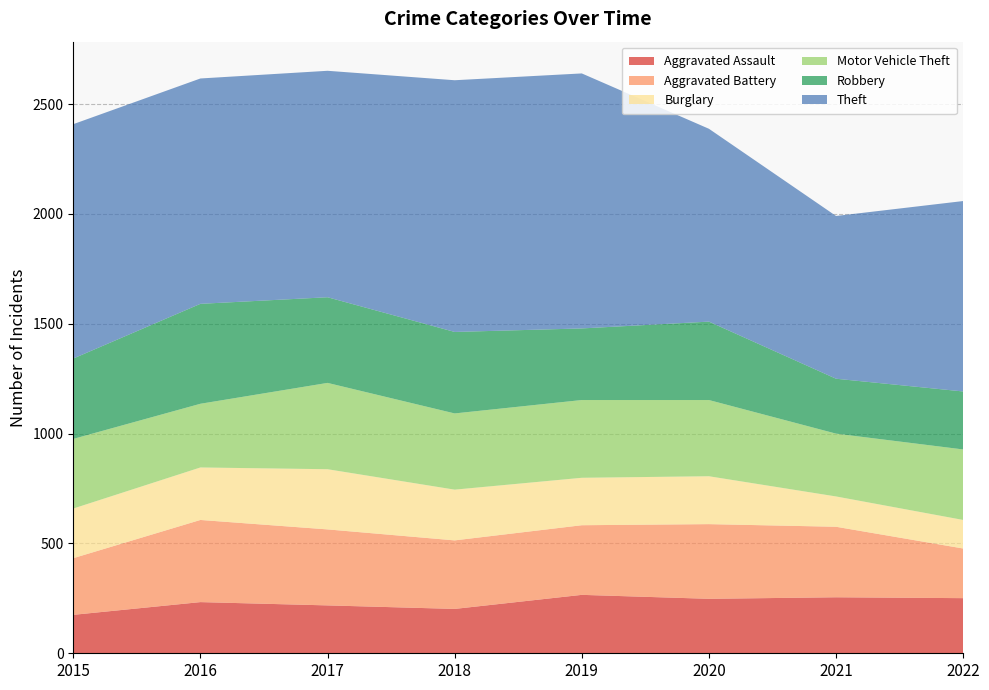

Reading right to left, list all the values displayed in this chart.

Aggravated Assault: 2022=251	2021=255	2020=248	2019=266	2018=202	2017=218	2016=233	2015=175
Aggravated Battery: 2022=226	2021=321	2020=340	2019=317	2018=312	2017=346	2016=374	2015=258
Burglary: 2022=130	2021=138	2020=218	2019=216	2018=231	2017=274	2016=239	2015=226
Motor Vehicle Theft: 2022=321	2021=286	2020=347	2019=354	2018=347	2017=393	2016=290	2015=317
Robbery: 2022=264	2021=250	2020=357	2019=326	2018=371	2017=390	2016=455	2015=366
Theft: 2022=867	2021=741	2020=878	2019=1161	2018=1146	2017=1031	2016=1026	2015=1067